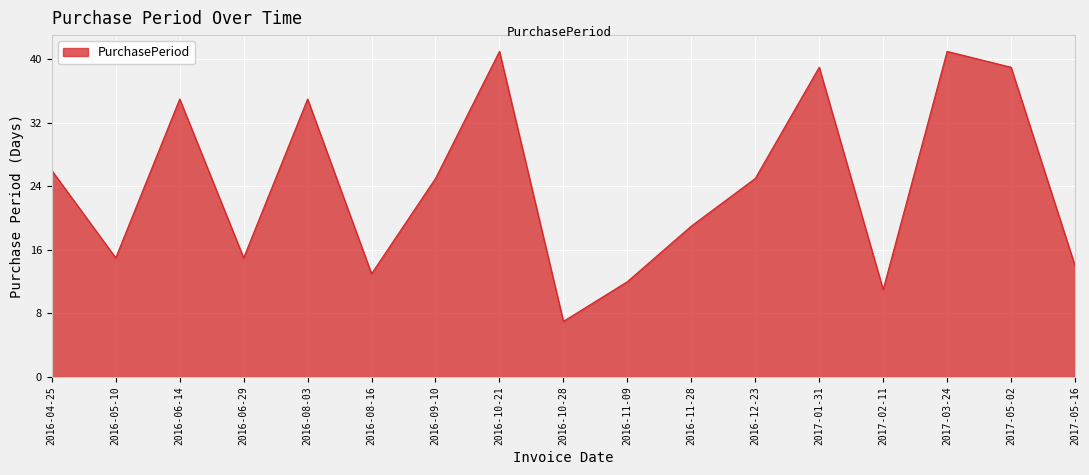

How many lines are shown in the chart?

1